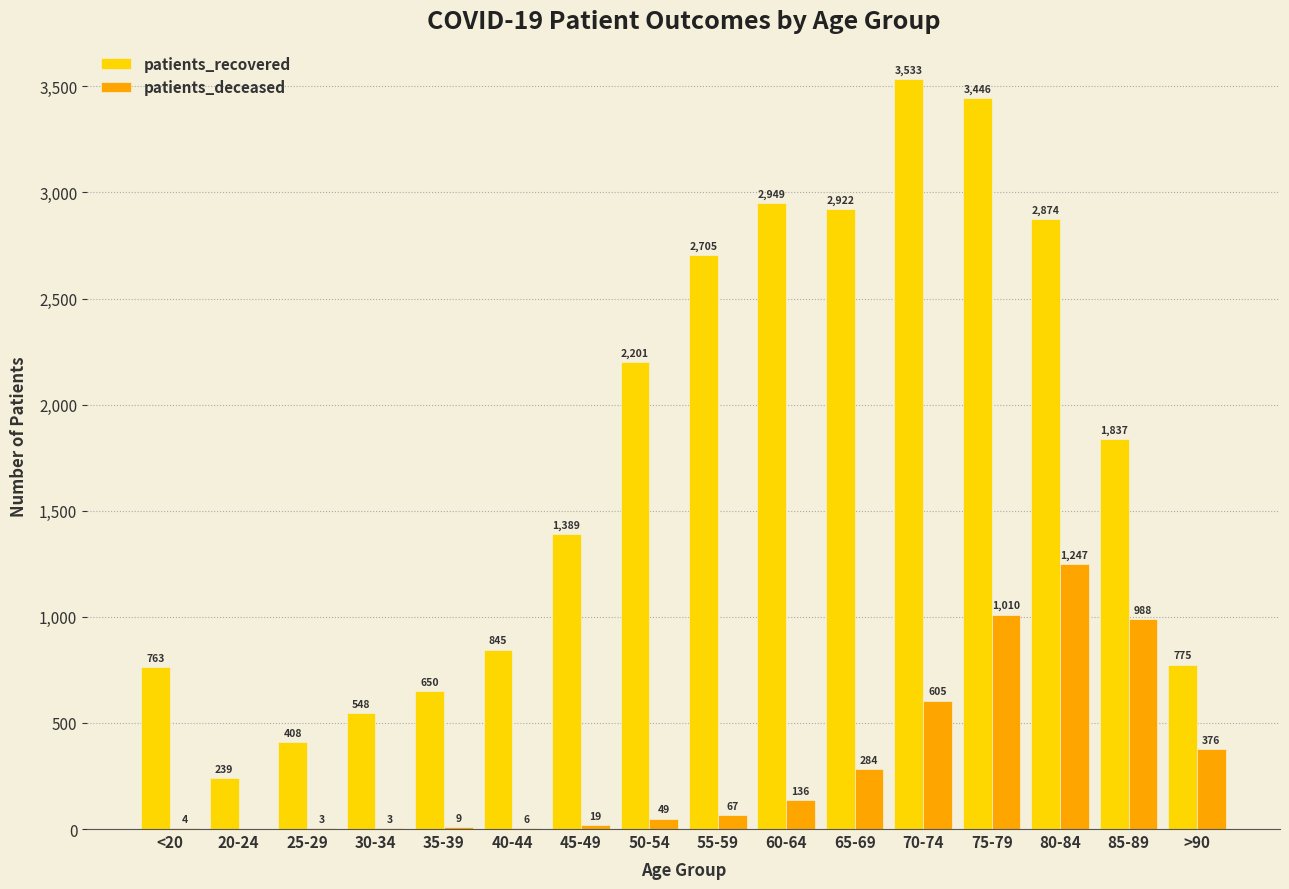

What is the total value across all series at 30-34?

551